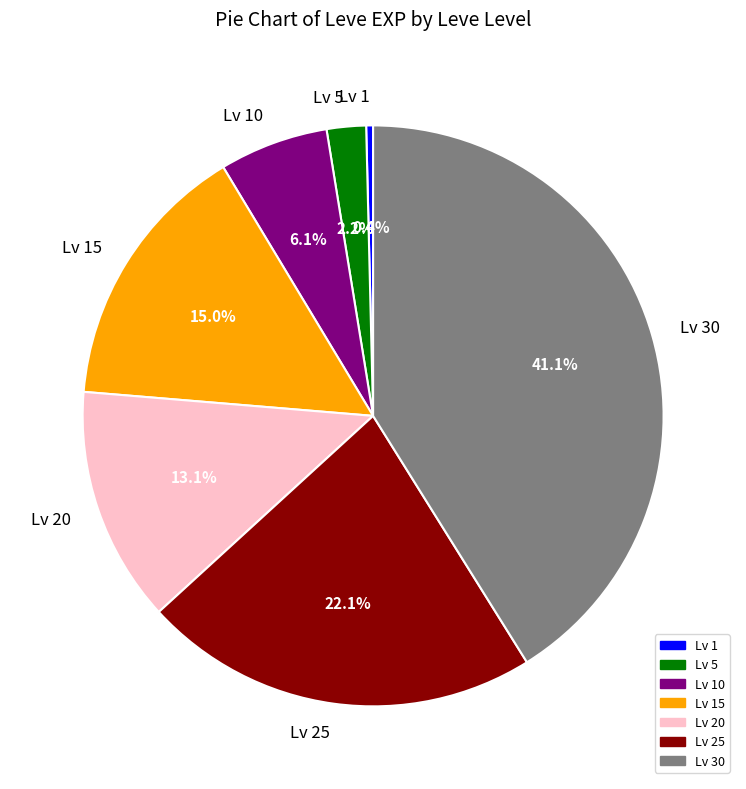

Does any single category account for the majority?

No